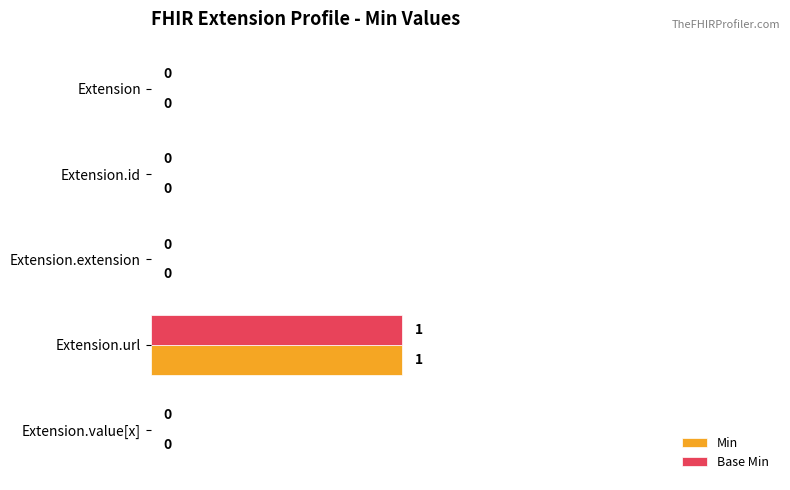

Is it true that Base Min equals 0 at Extension.extension?

True